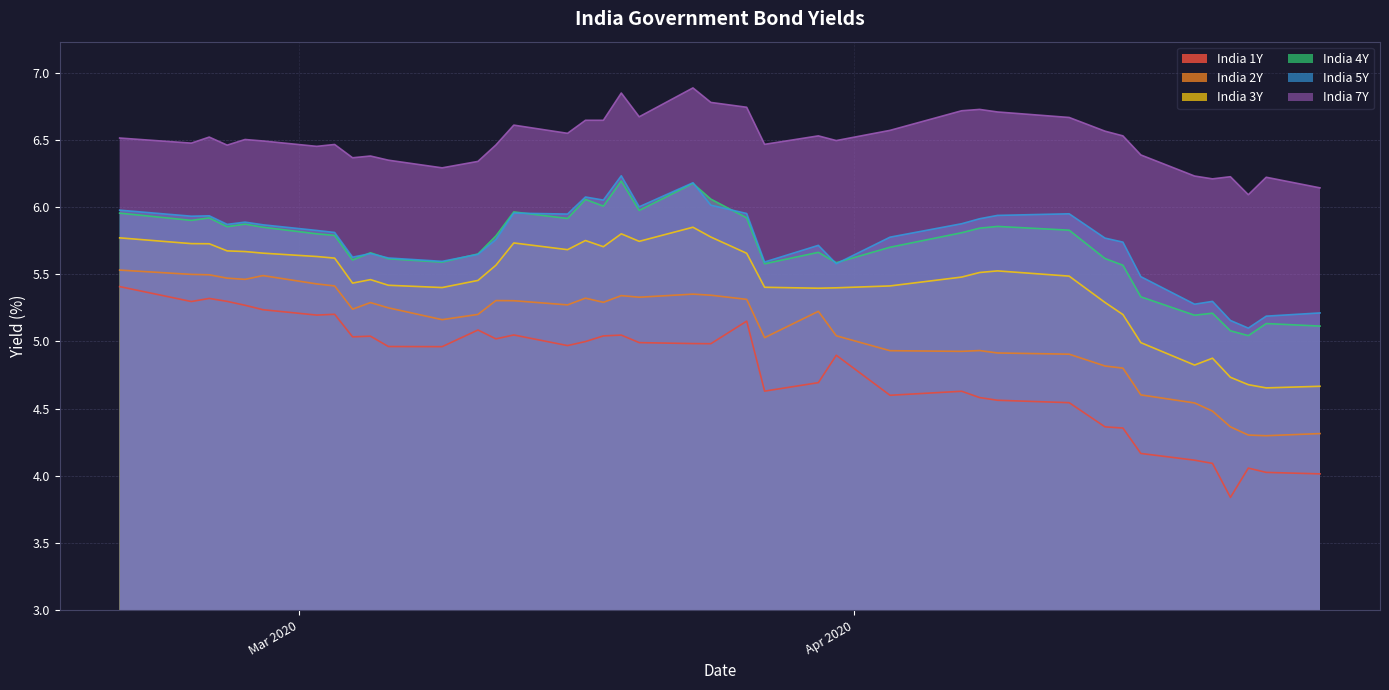

Which series has the largest total across all categories?

India 7Y